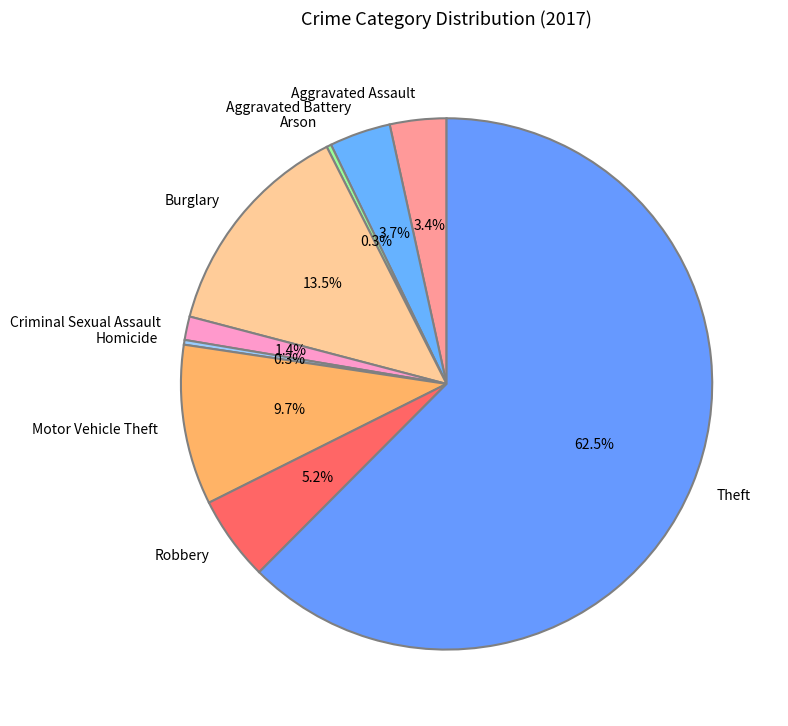

Is the sum of Motor Vehicle Theft and Arson greater than half?

No